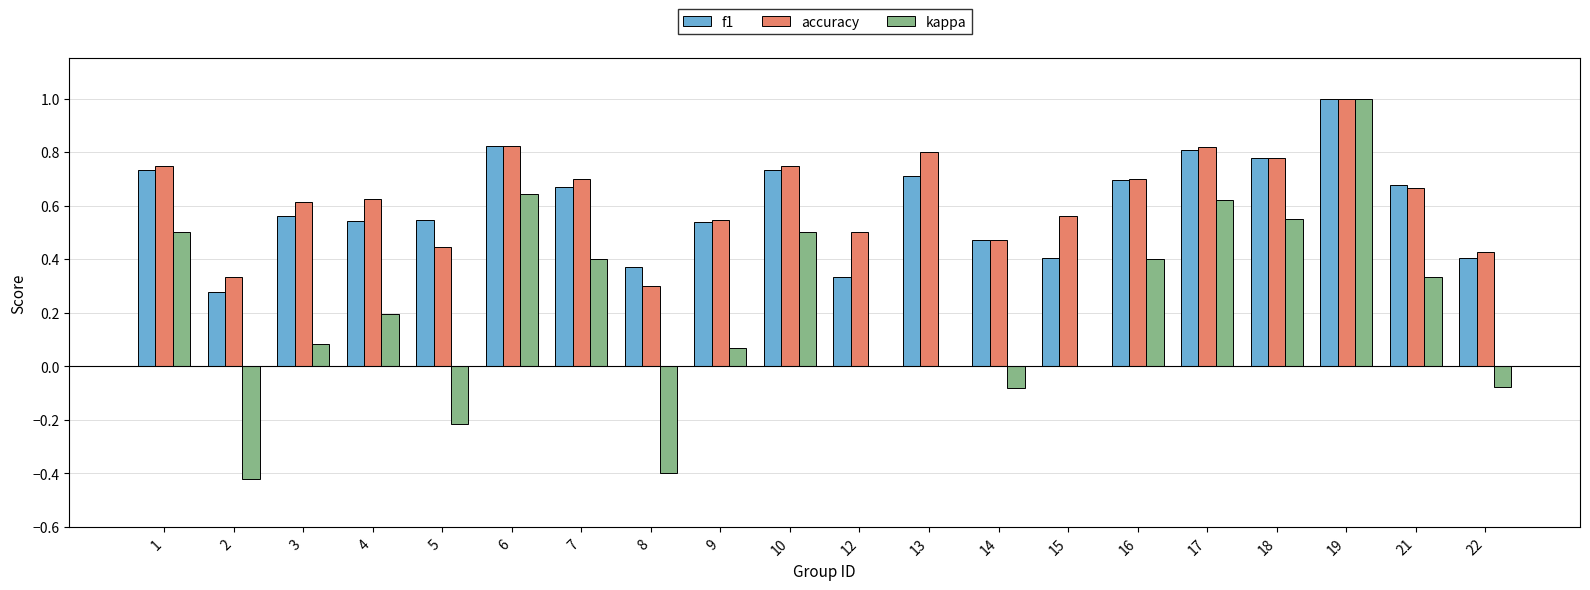

What is the sum of the f1 values at 3 and 9?

1.1